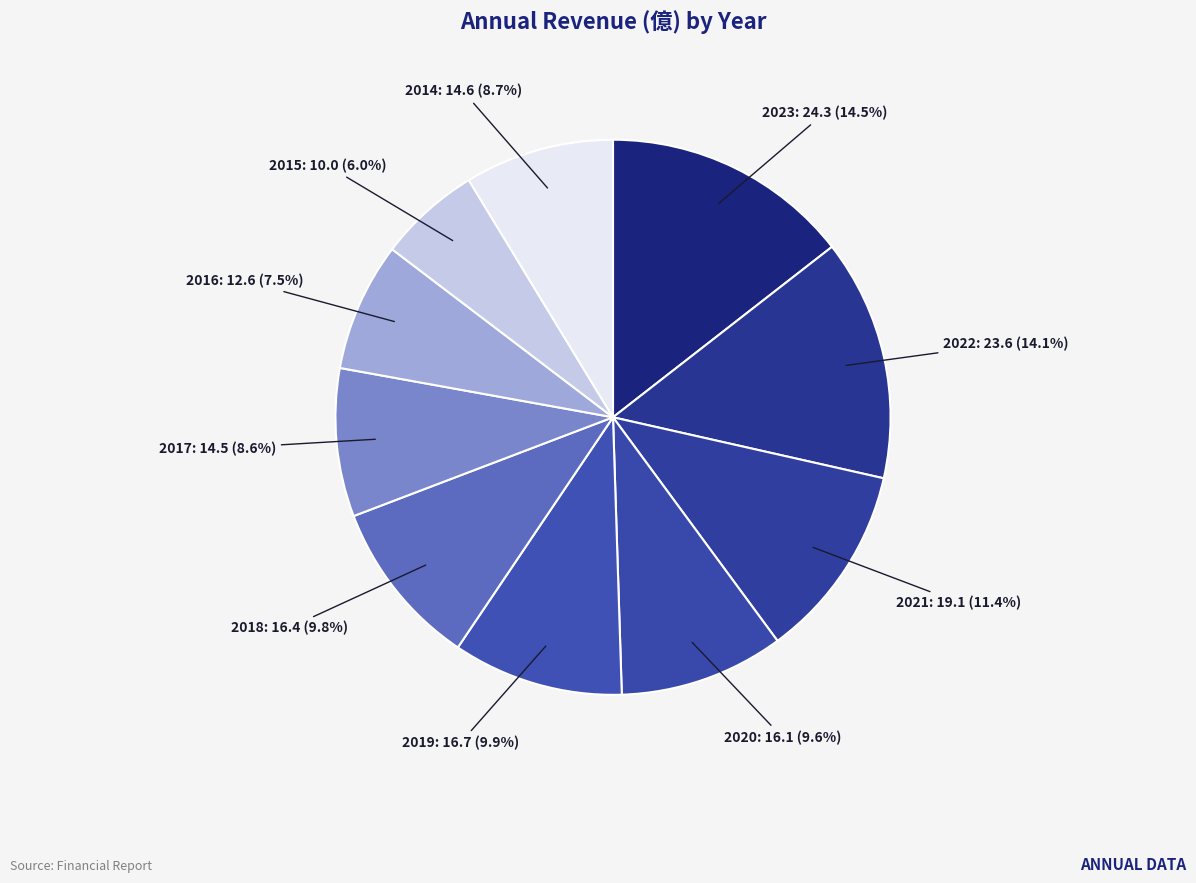

To the nearest percent, what portion does 2020 represent?

10%